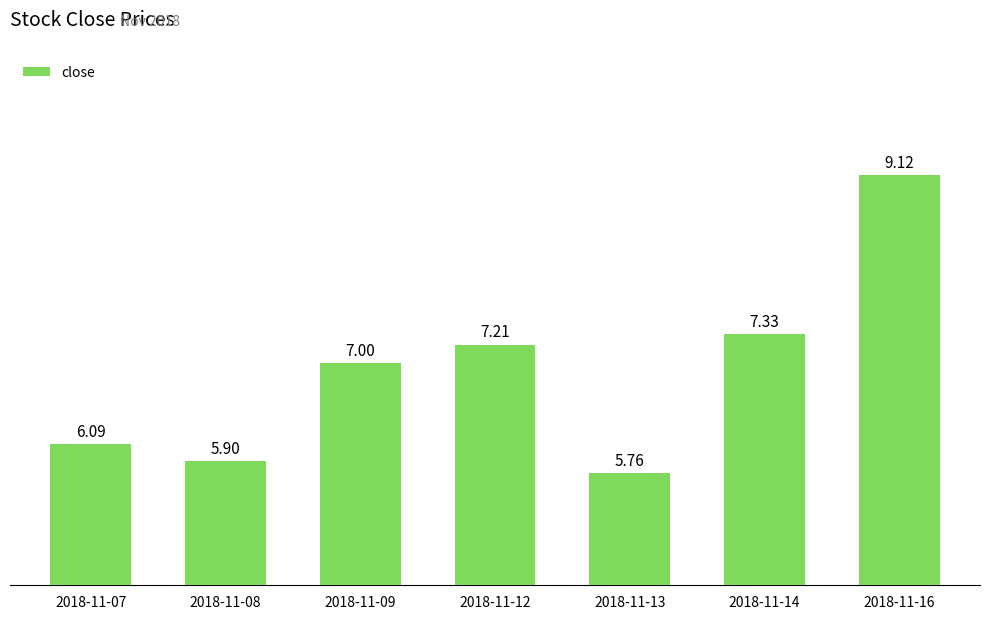

True or false: the data shows 9.1 at 2018-11-16.

True